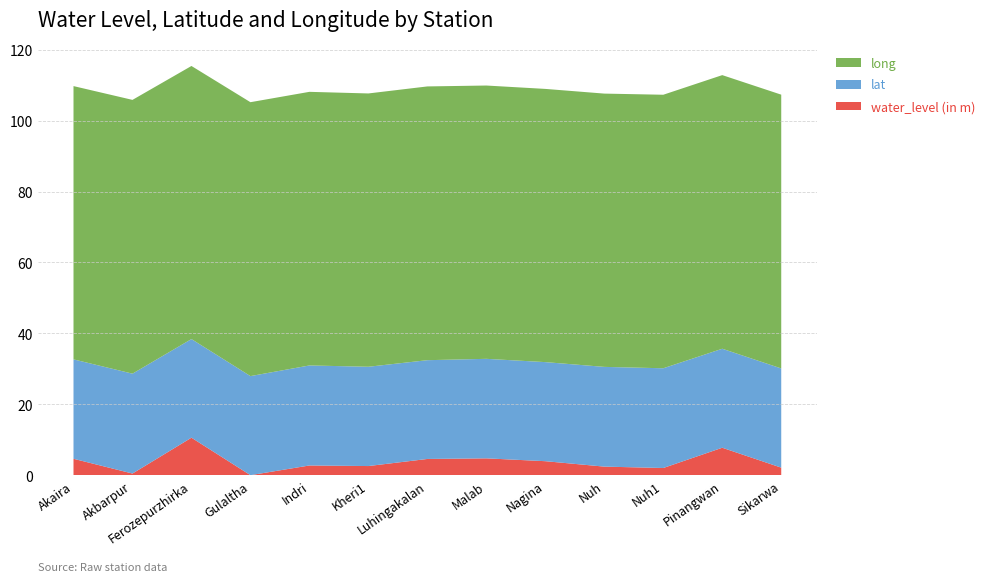

Reading left to right, extract all data points from this chart.

water_level (in m): Akaira=4.7	Akbarpur=0.5	Ferozepurzhirka=10.6	Gulaltha=0.1	Indri=2.8	Kheri1=2.6	Luhingakalan=4.6	Malab=4.8	Nagina=4.0	Nuh=2.5	Nuh1=2.1	Pinangwan=7.8	Sikarwa=2.2
lat: Akaira=28.0	Akbarpur=28.1	Ferozepurzhirka=27.8	Gulaltha=27.9	Indri=28.2	Kheri1=28.0	Luhingakalan=27.8	Malab=28.0	Nagina=27.9	Nuh=28.1	Nuh1=28.1	Pinangwan=27.9	Sikarwa=28.0
long: Akaira=77.0	Akbarpur=77.1	Ferozepurzhirka=77.0	Gulaltha=77.2	Indri=77.1	Kheri1=77.0	Luhingakalan=77.1	Malab=77.0	Nagina=77.0	Nuh=77.0	Nuh1=77.1	Pinangwan=77.1	Sikarwa=77.1